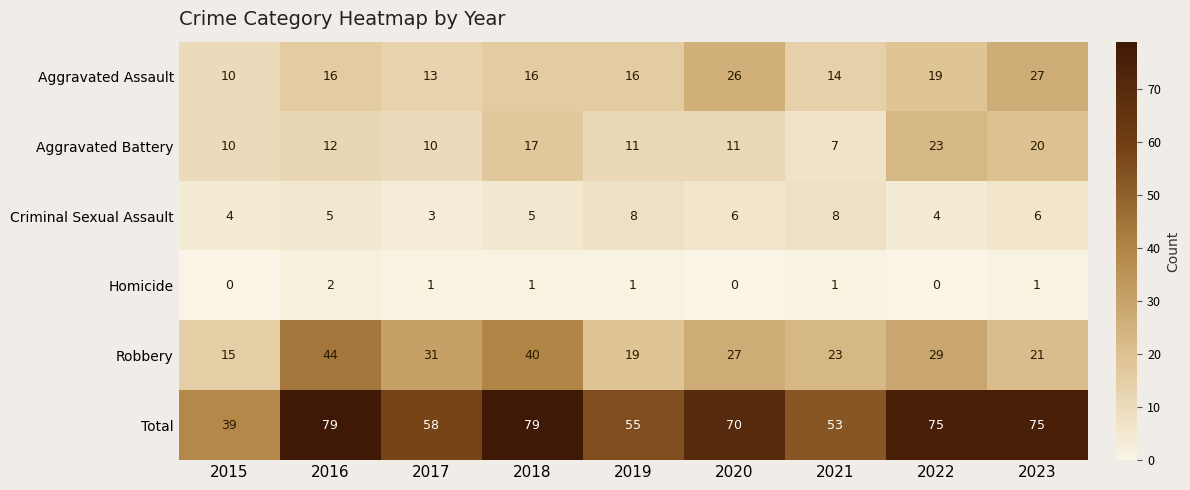

Between 2021 and 2022, which series saw the biggest shift?

Total